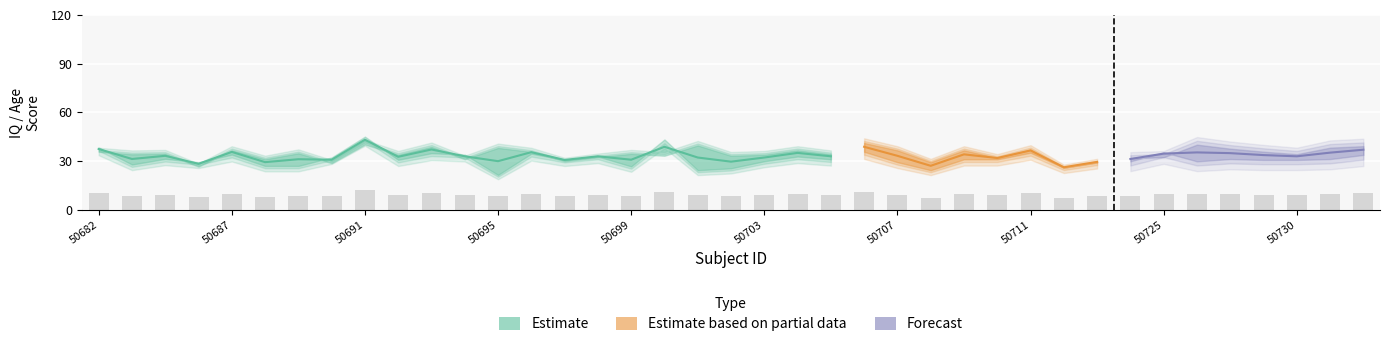

Is it true that AgeAtScan equals 7.7 at 50723?

False